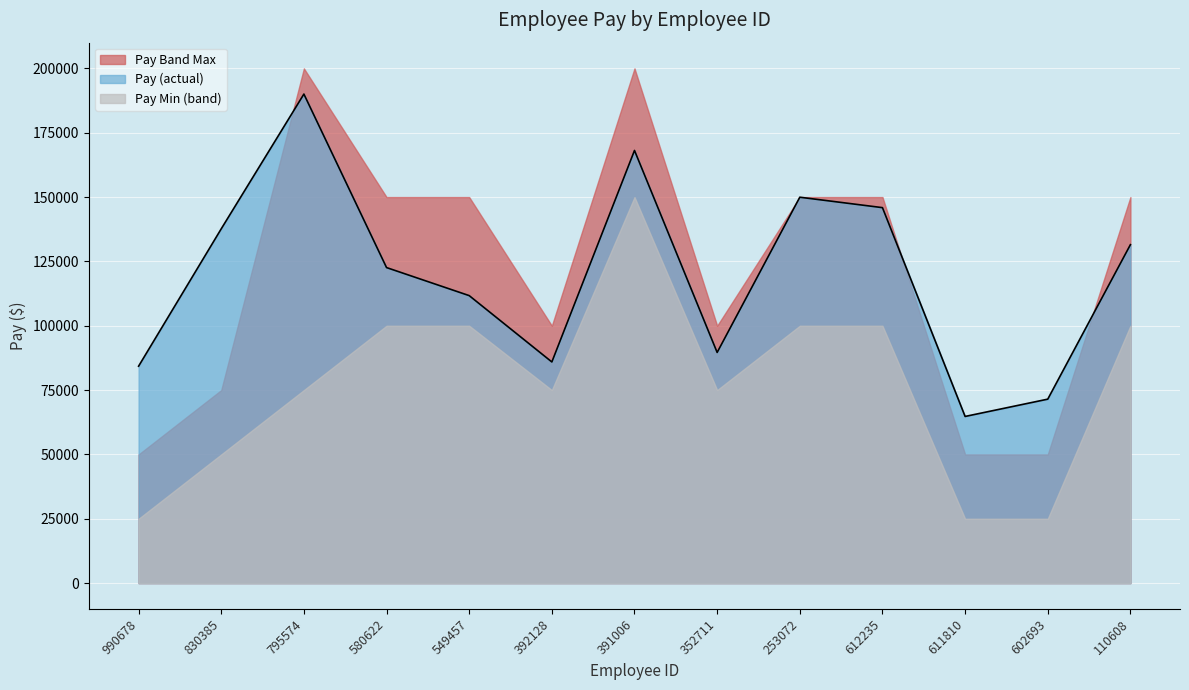

What is the difference between the maximum and minimum values in the Pay (actual) series?

125267